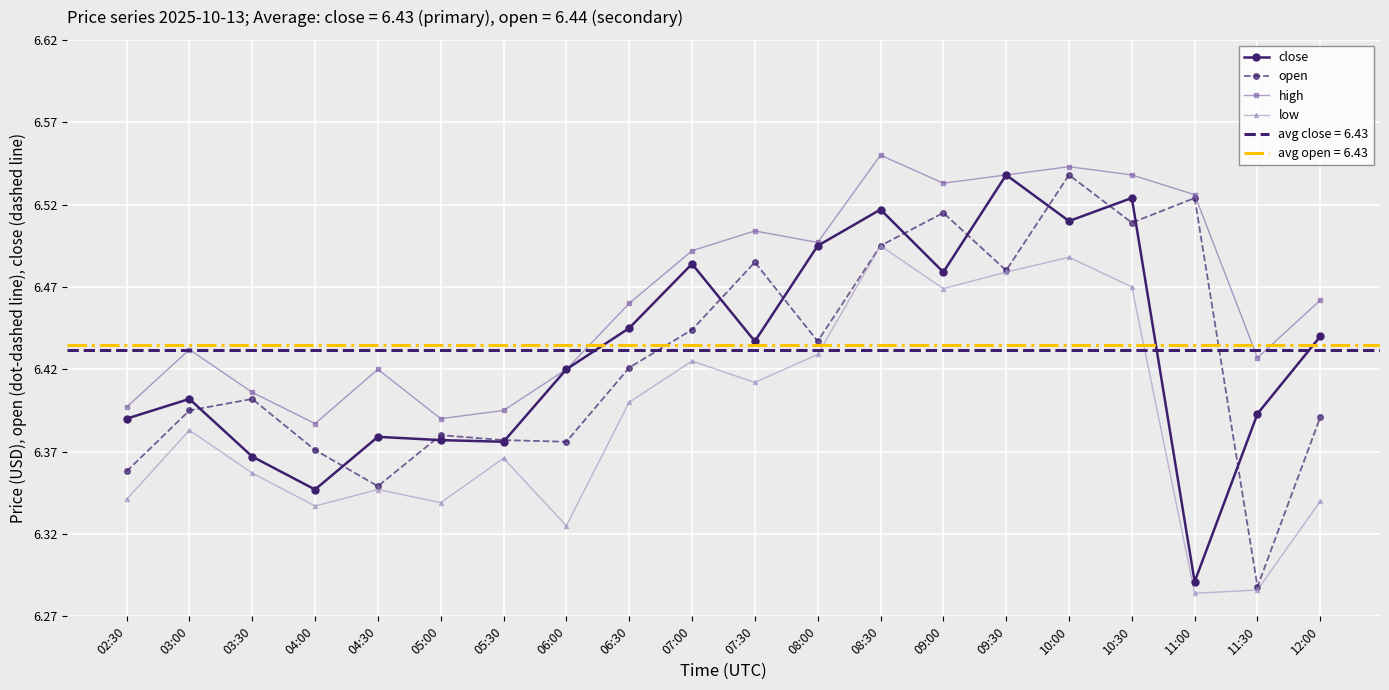

What is the minimum value shown in the chart?

6.3